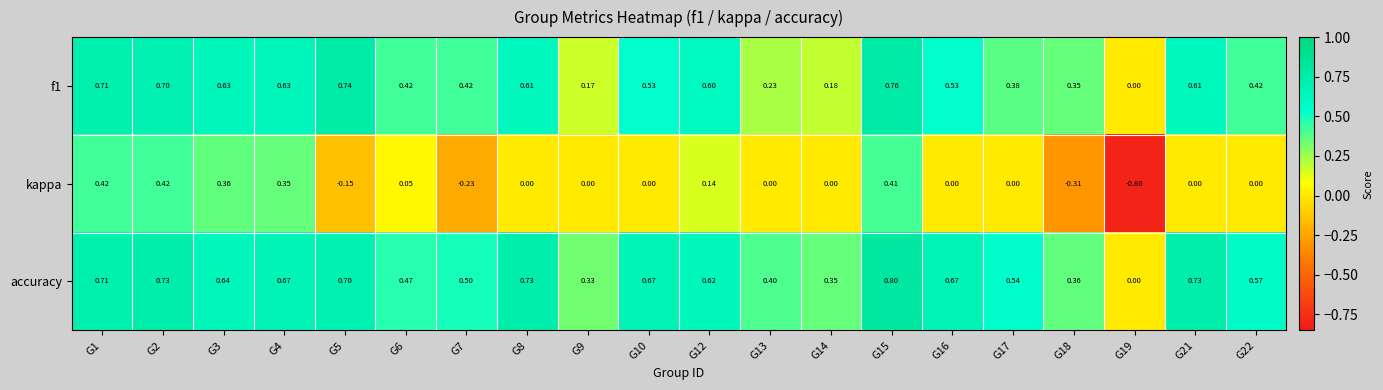

Which series has the largest range (max minus min)?

kappa